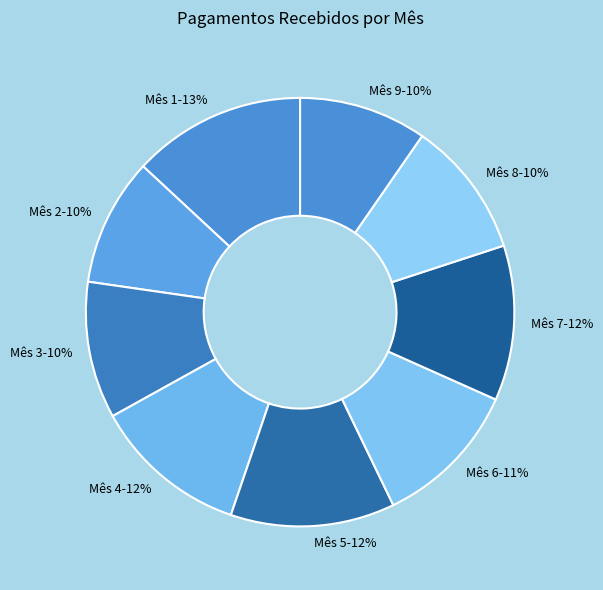

Is there a majority slice in this chart?

No